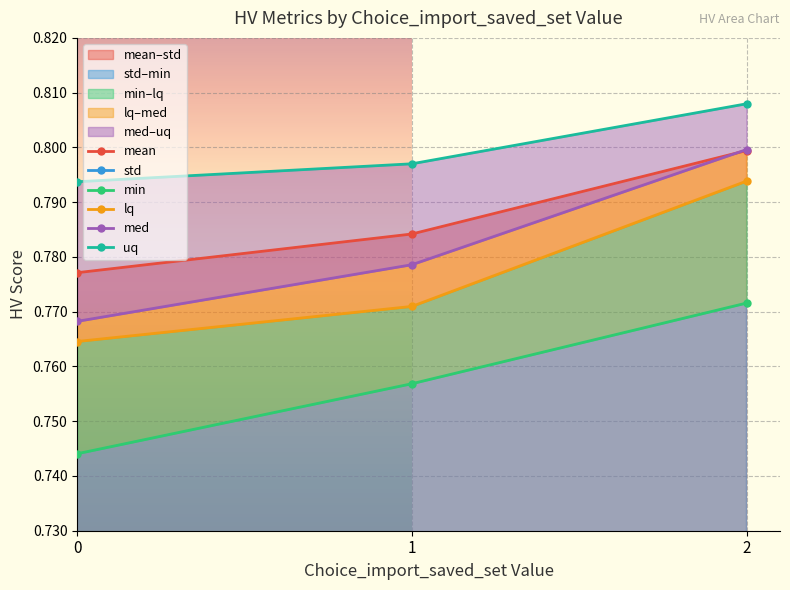

Count the number of data series in this chart.

6